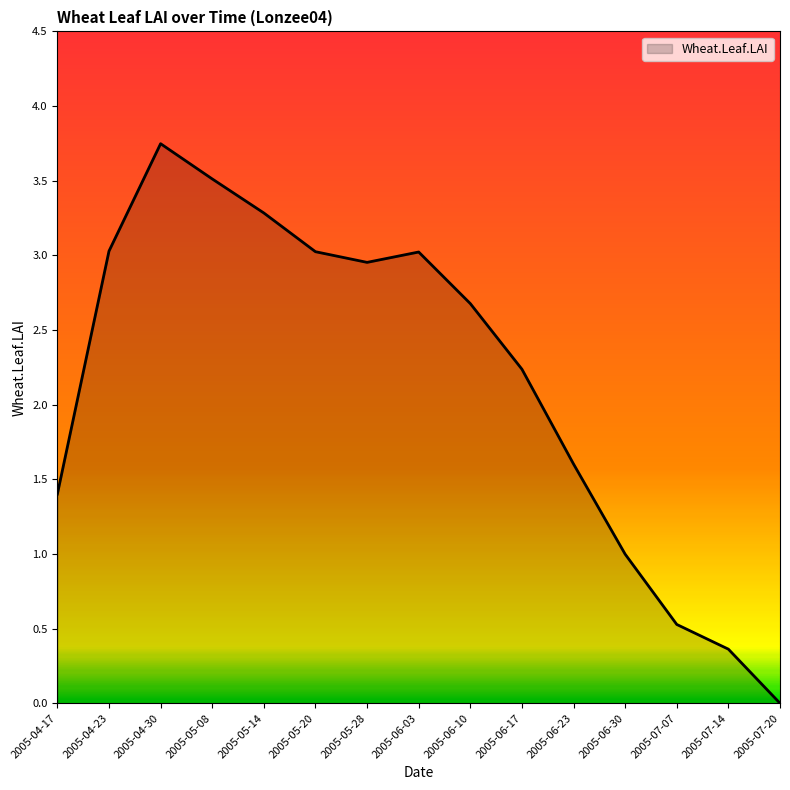

How many values are below 2?

6